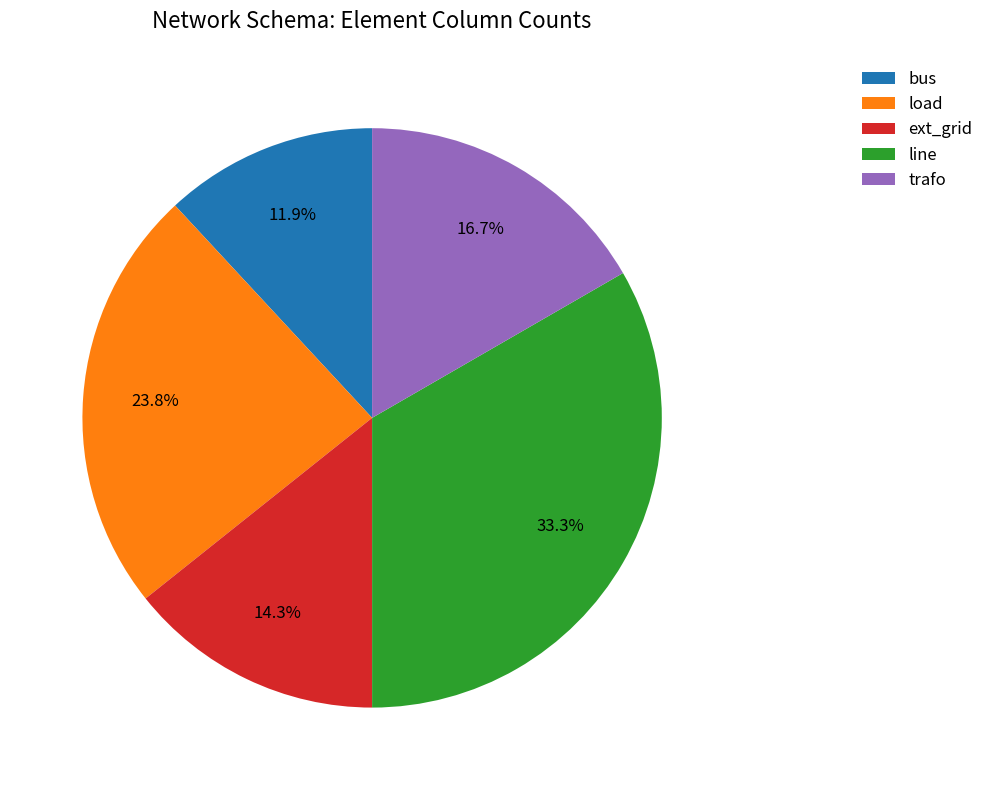

Rank the categories by value from lowest to highest.

bus, ext_grid, trafo, load, line